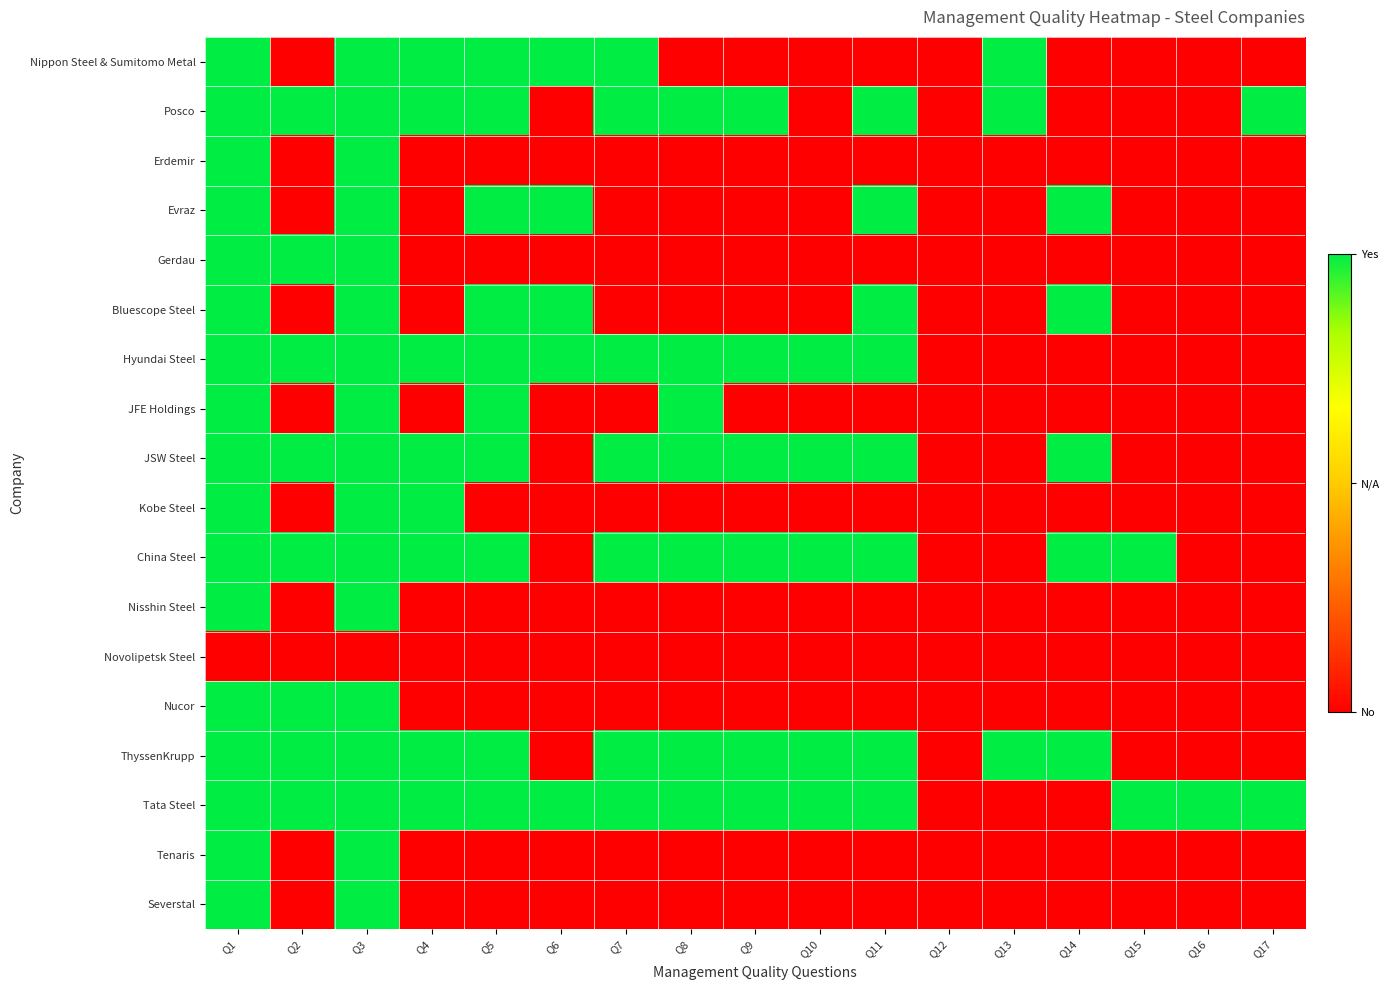

What is the difference between the highest and lowest values at Q8?

1